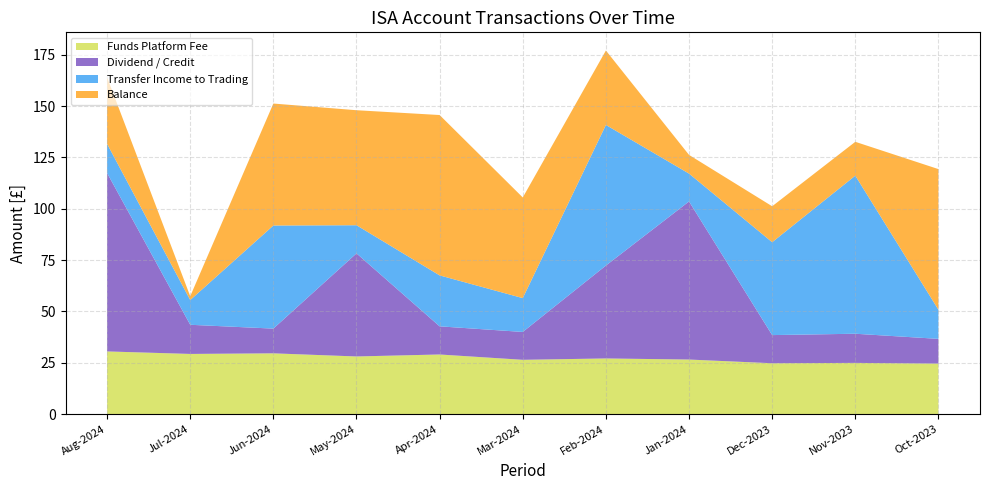

Reading right to left, list all the values displayed in this chart.

Funds Platform Fee: Oct-2023=24.6	Nov-2023=25.0	Dec-2023=24.8	Jan-2024=26.6	Feb-2024=27.1	Mar-2024=26.5	Apr-2024=29.1	May-2024=28.1	Jun-2024=29.6	Jul-2024=29.3	Aug-2024=30.6
Dividend / Credit: Oct-2023=12.0	Nov-2023=14.2	Dec-2023=13.7	Jan-2024=77.0	Feb-2024=45.2	Mar-2024=13.6	Apr-2024=13.7	May-2024=50.2	Jun-2024=12.0	Jul-2024=14.2	Aug-2024=86.8
Transfer Income to Trading: Oct-2023=14.2	Nov-2023=77.0	Dec-2023=45.2	Jan-2024=13.6	Feb-2024=68.5	Mar-2024=16.5	Apr-2024=24.8	May-2024=13.7	Jun-2024=50.2	Jul-2024=12.0	Aug-2024=14.2
Balance: Oct-2023=68.5	Nov-2023=16.5	Dec-2023=17.5	Jan-2024=9.1	Feb-2024=36.2	Mar-2024=49.0	Apr-2024=78.1	May-2024=56.0	Jun-2024=59.4	Jul-2024=1.9	Aug-2024=32.4